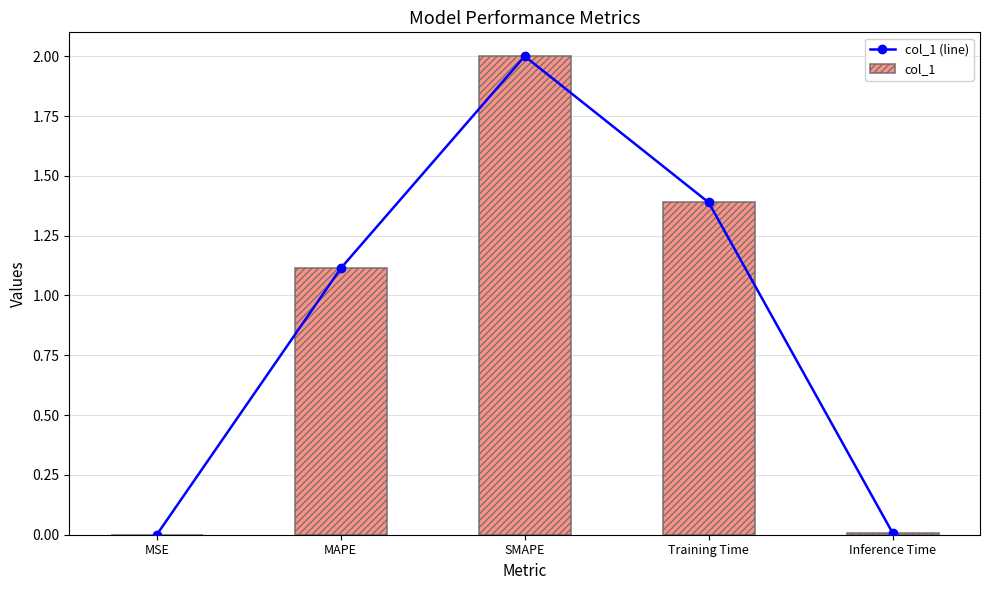

Which series has the largest total across all categories?

col_1 (line)